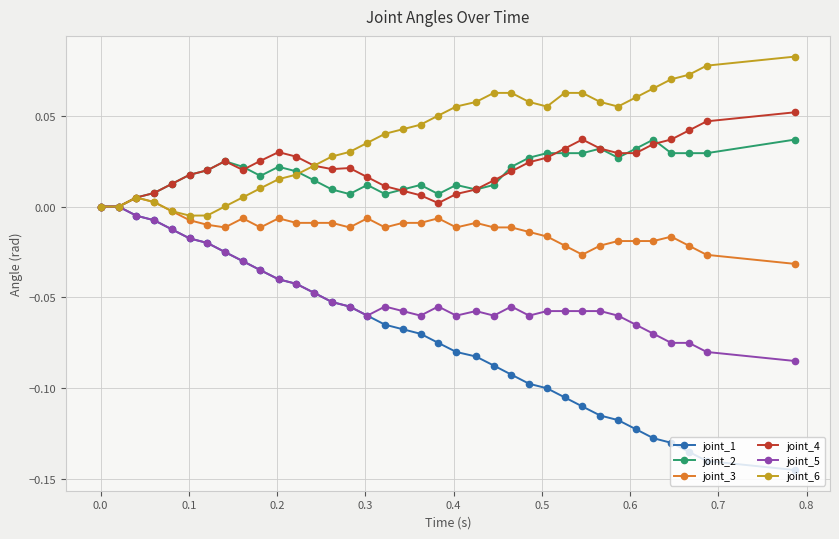

Count the number of data series in this chart.

6